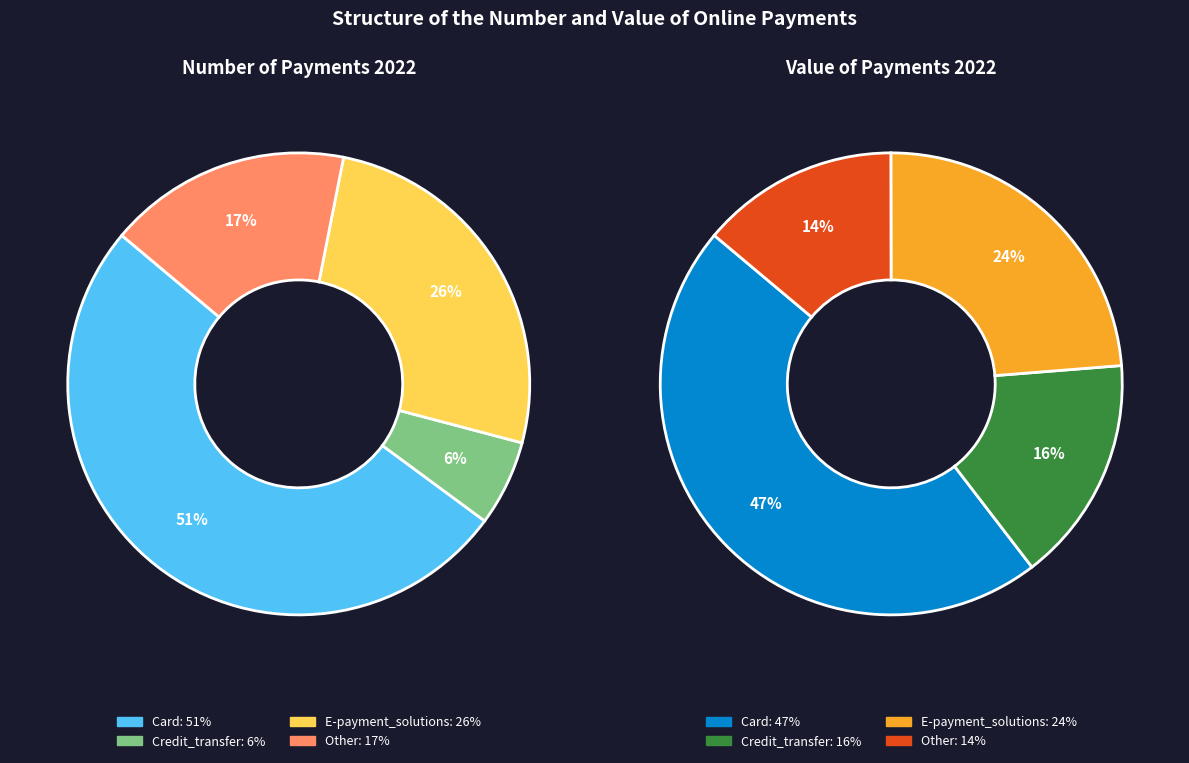

To the nearest percent, what portion does Card represent?

51%